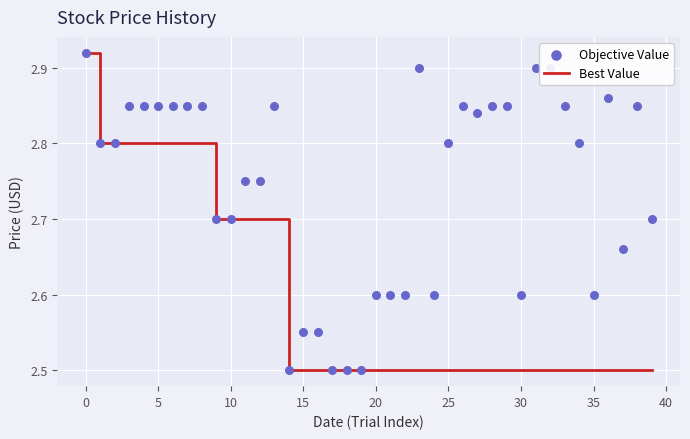

Which series reaches the maximum Y coordinate?

Best Value